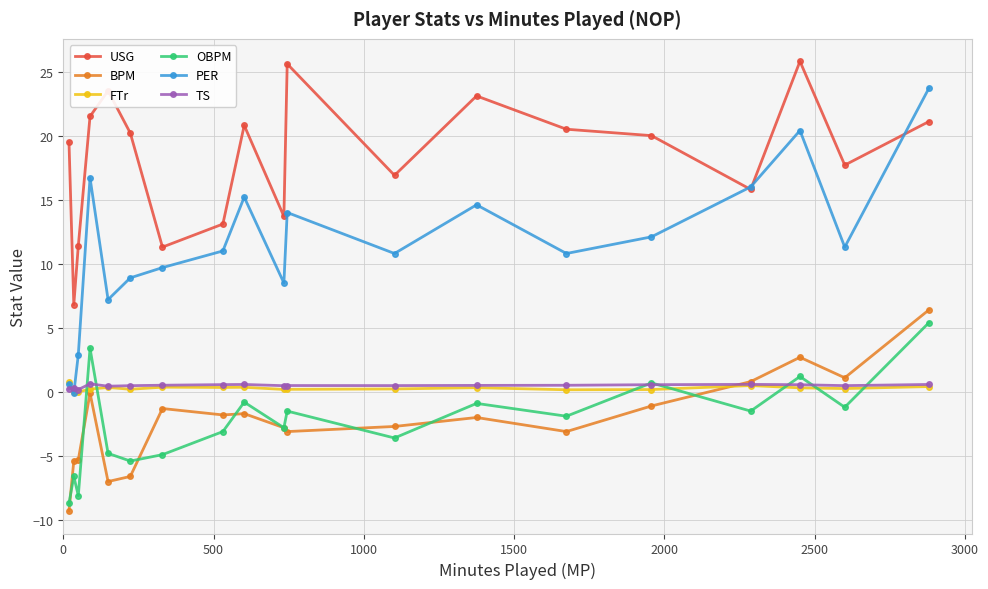

True or false: USG has more than 2 points higher than both neighbors.

True